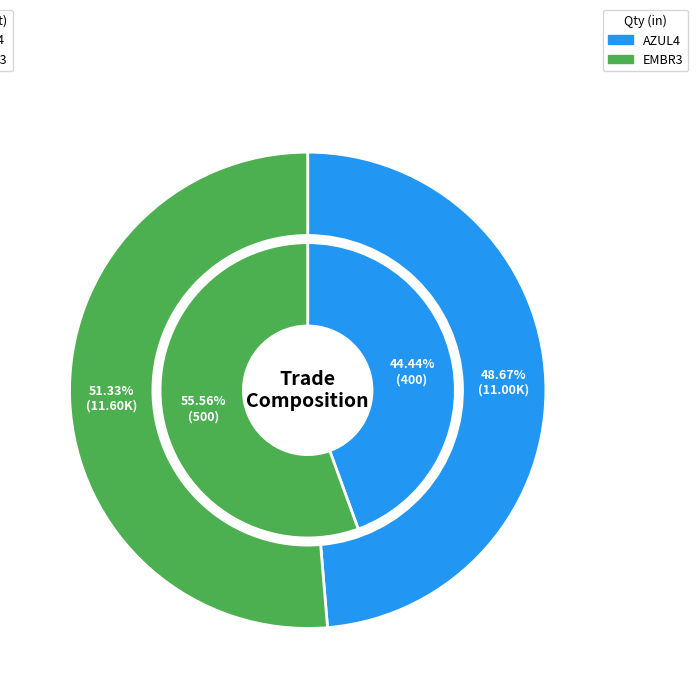

Between EMBR3 and AZUL4, which is larger?

EMBR3